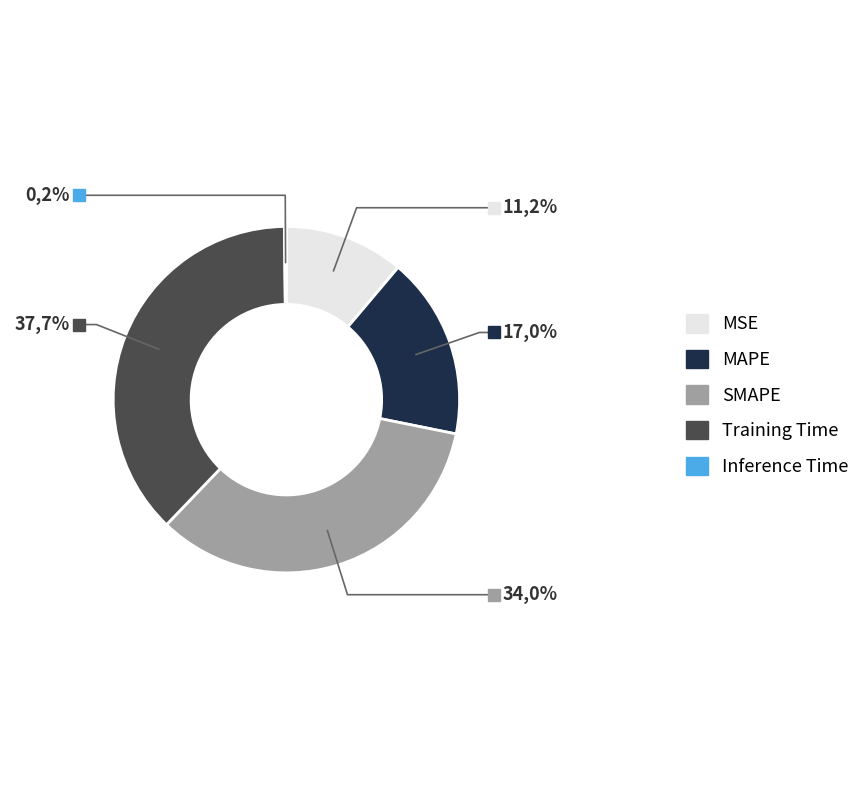

How much of the chart is everything except Training Time?

62.3%